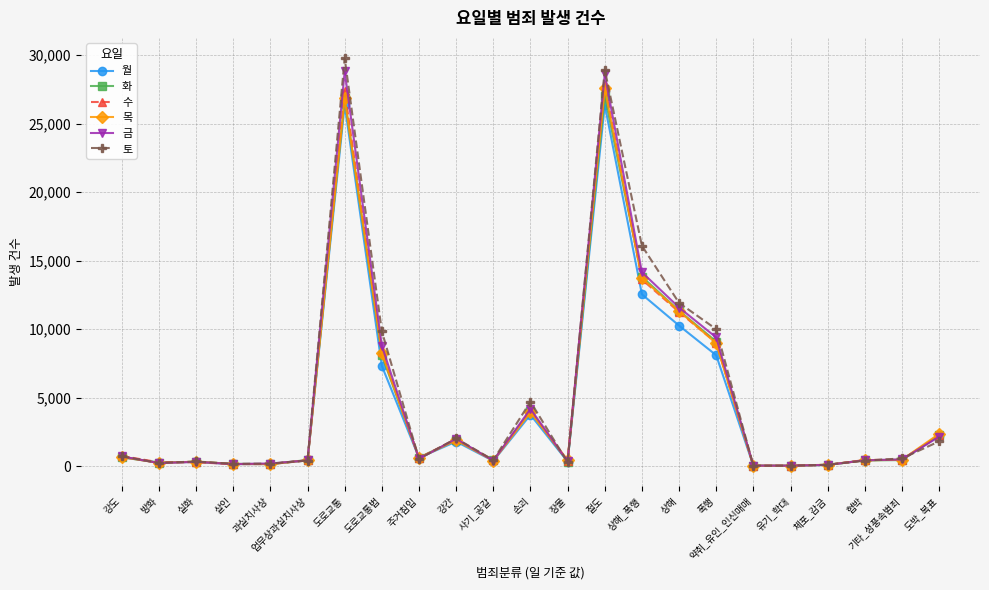

Where does the 월 series first go above 461?

강도